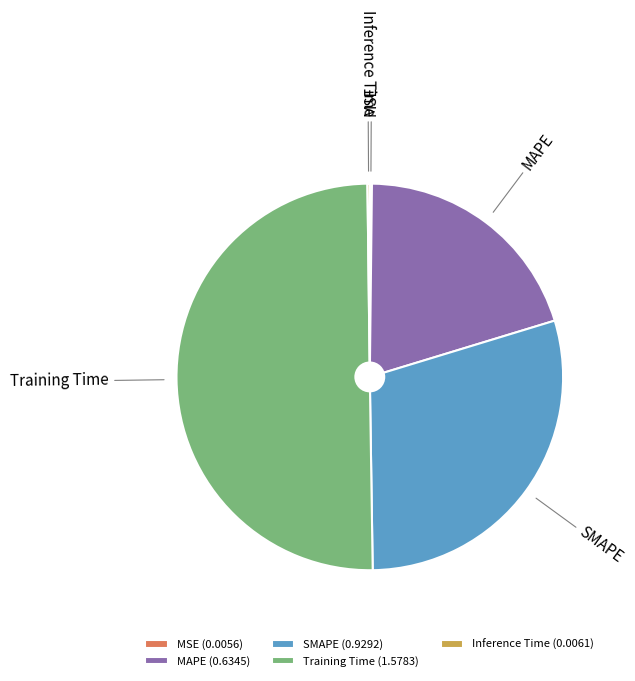

True or false: SMAPE accounts for 39% of the total.

False